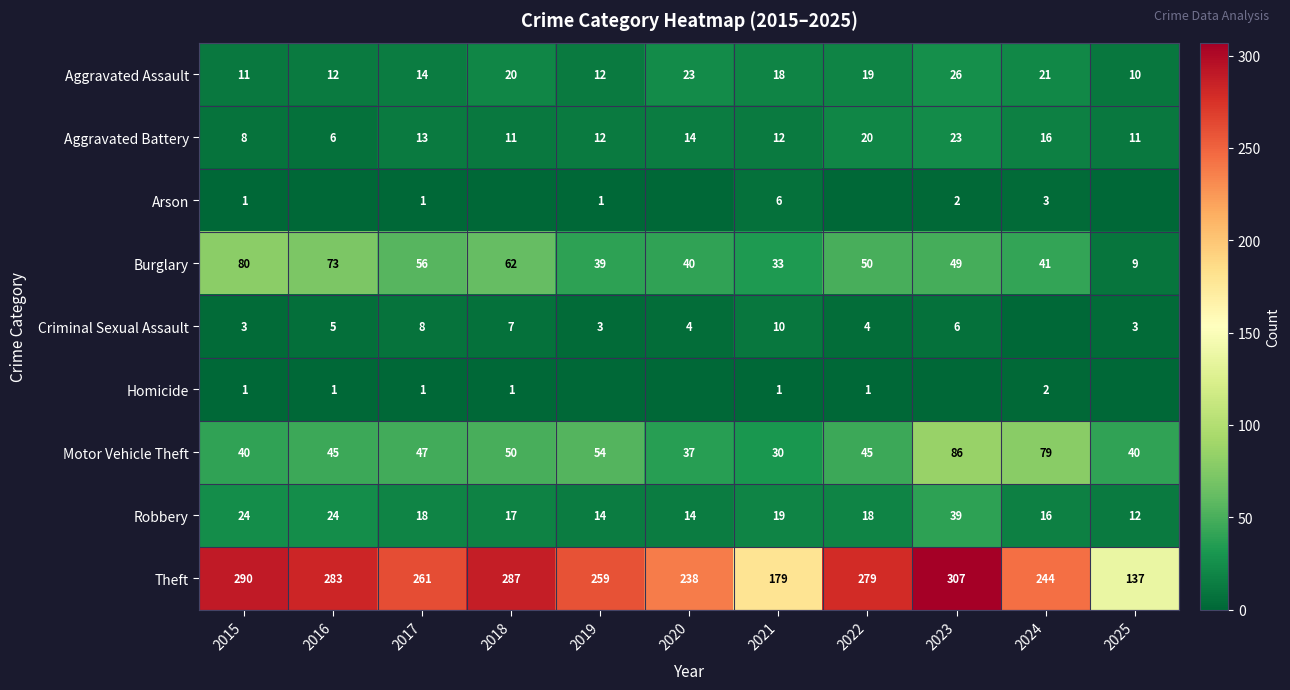

At which label is Theft closest to 222?

2020